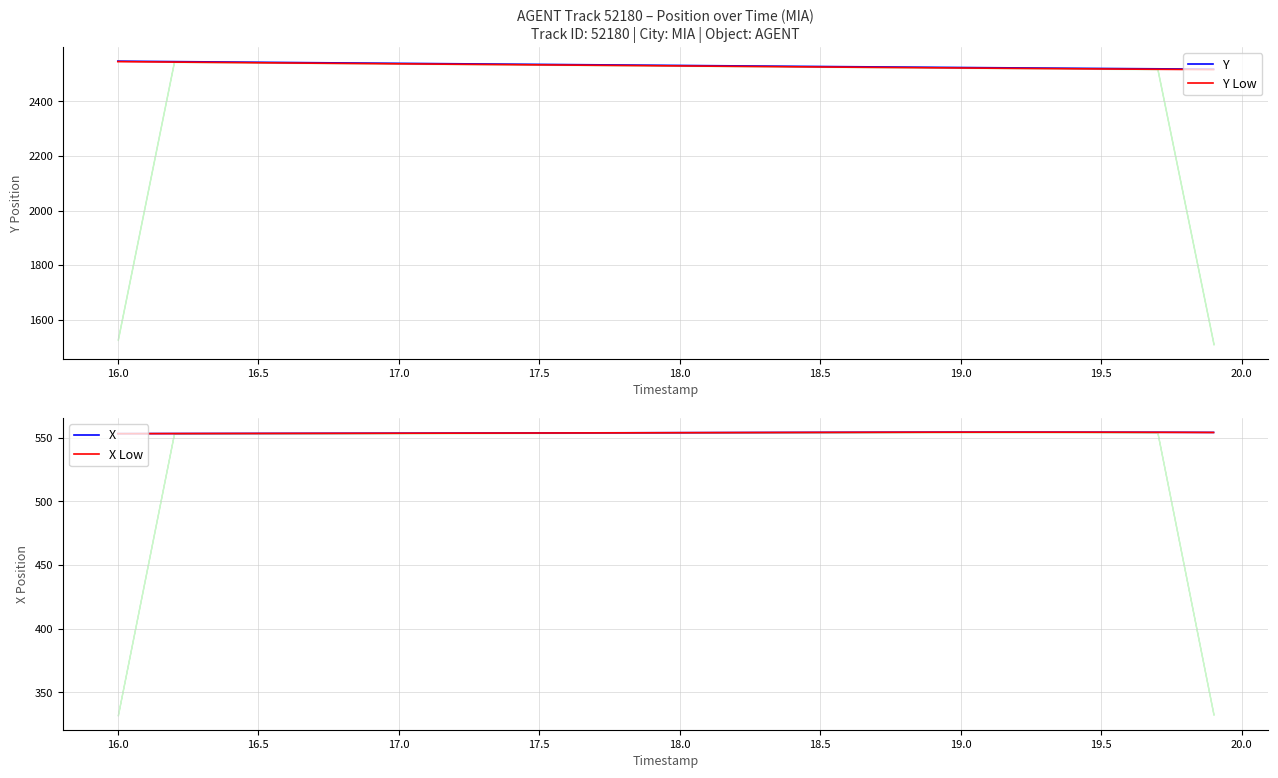

What is the highest value of the Y Low series?

2544.8